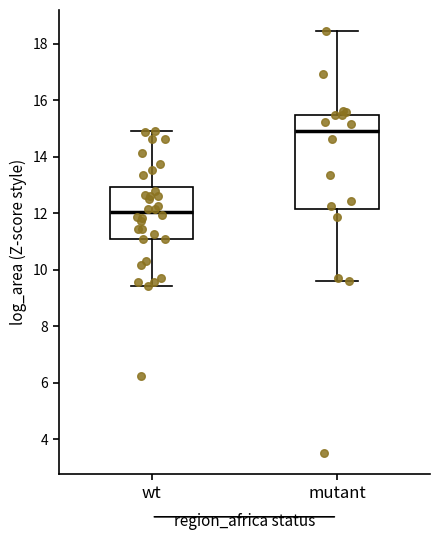

Which box's median line is the lowest?

wt